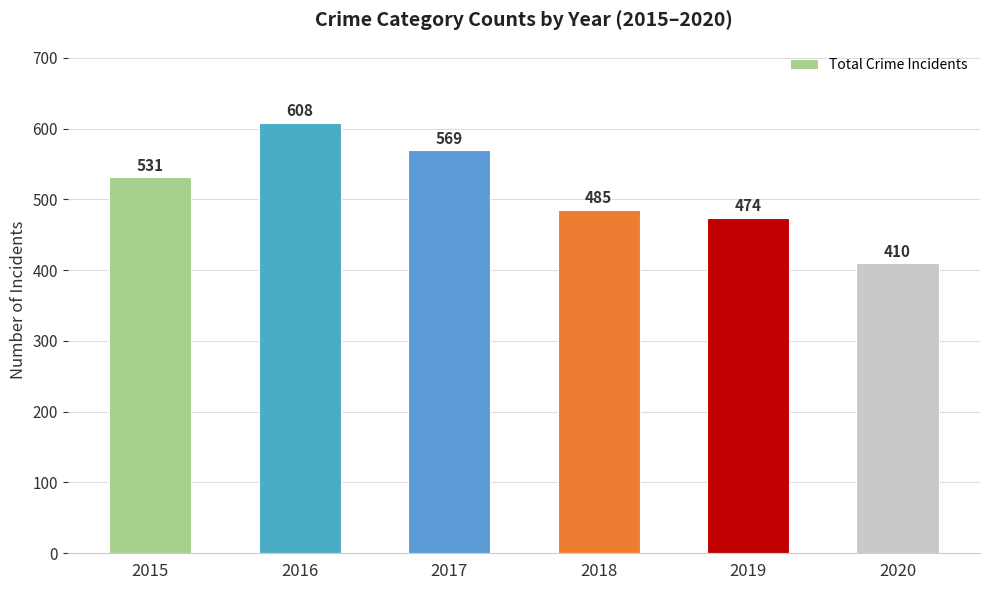

At which category does the chart reach its minimum across all series?

2020